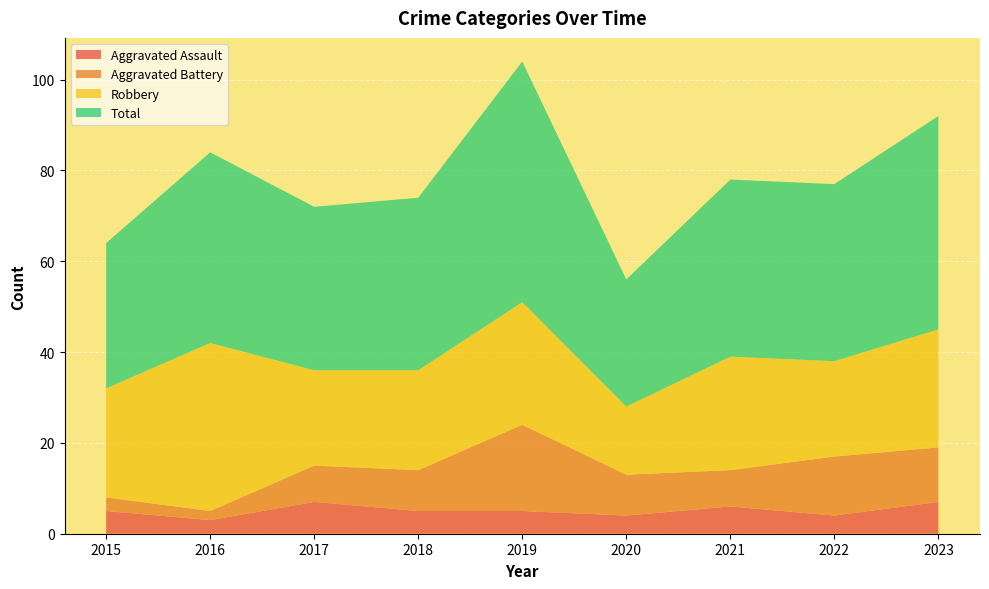

Reading left to right, transcribe all the data shown in this chart.

Aggravated Assault: 2015=5	2016=3	2017=7	2018=5	2019=5	2020=4	2021=6	2022=4	2023=7
Aggravated Battery: 2015=3	2016=2	2017=8	2018=9	2019=19	2020=9	2021=8	2022=13	2023=12
Robbery: 2015=24	2016=37	2017=21	2018=22	2019=27	2020=15	2021=25	2022=21	2023=26
Total: 2015=32	2016=42	2017=36	2018=38	2019=53	2020=28	2021=39	2022=39	2023=47